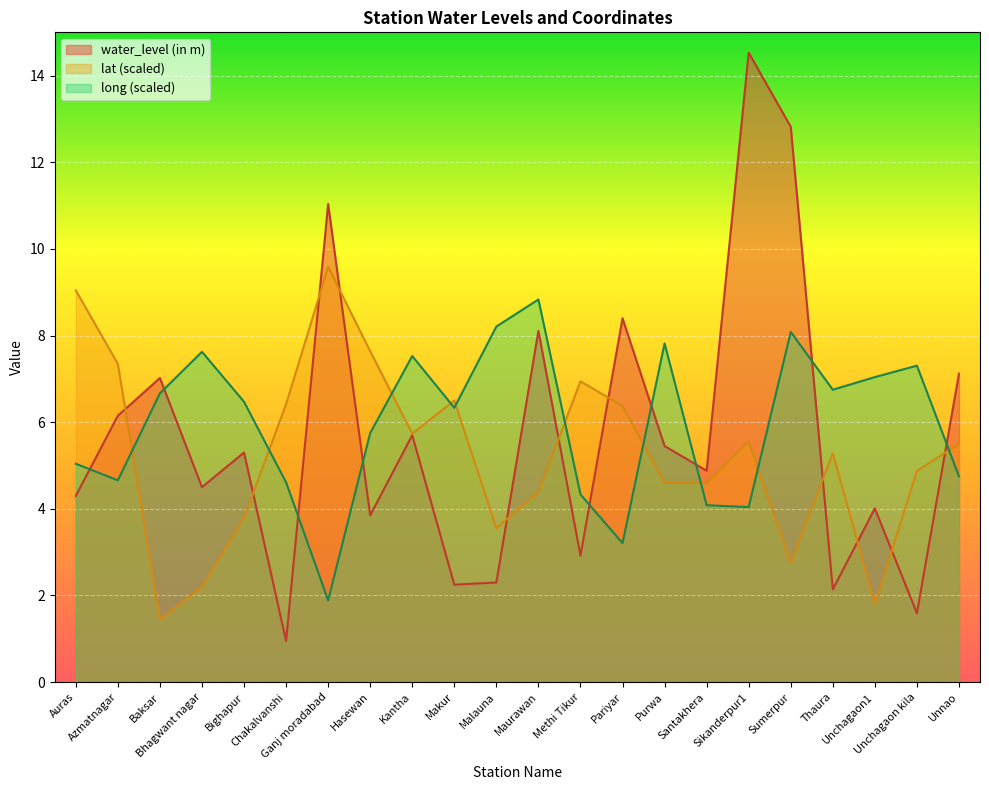

At Sikanderpur1, list the series in order from smallest to largest.

long (scaled), lat (scaled), water_level (in m)